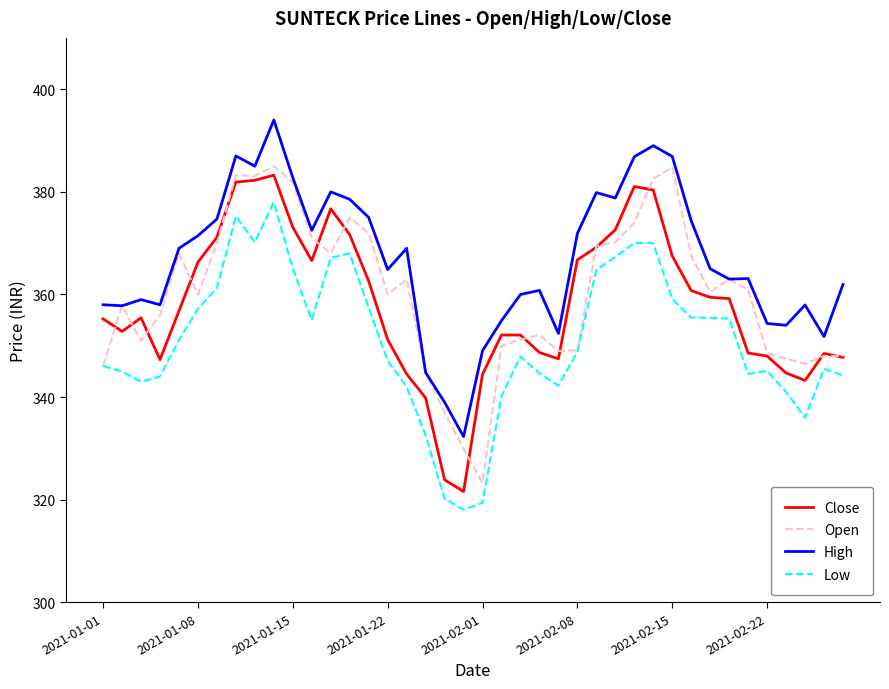

Which series has the largest total across all categories?

High